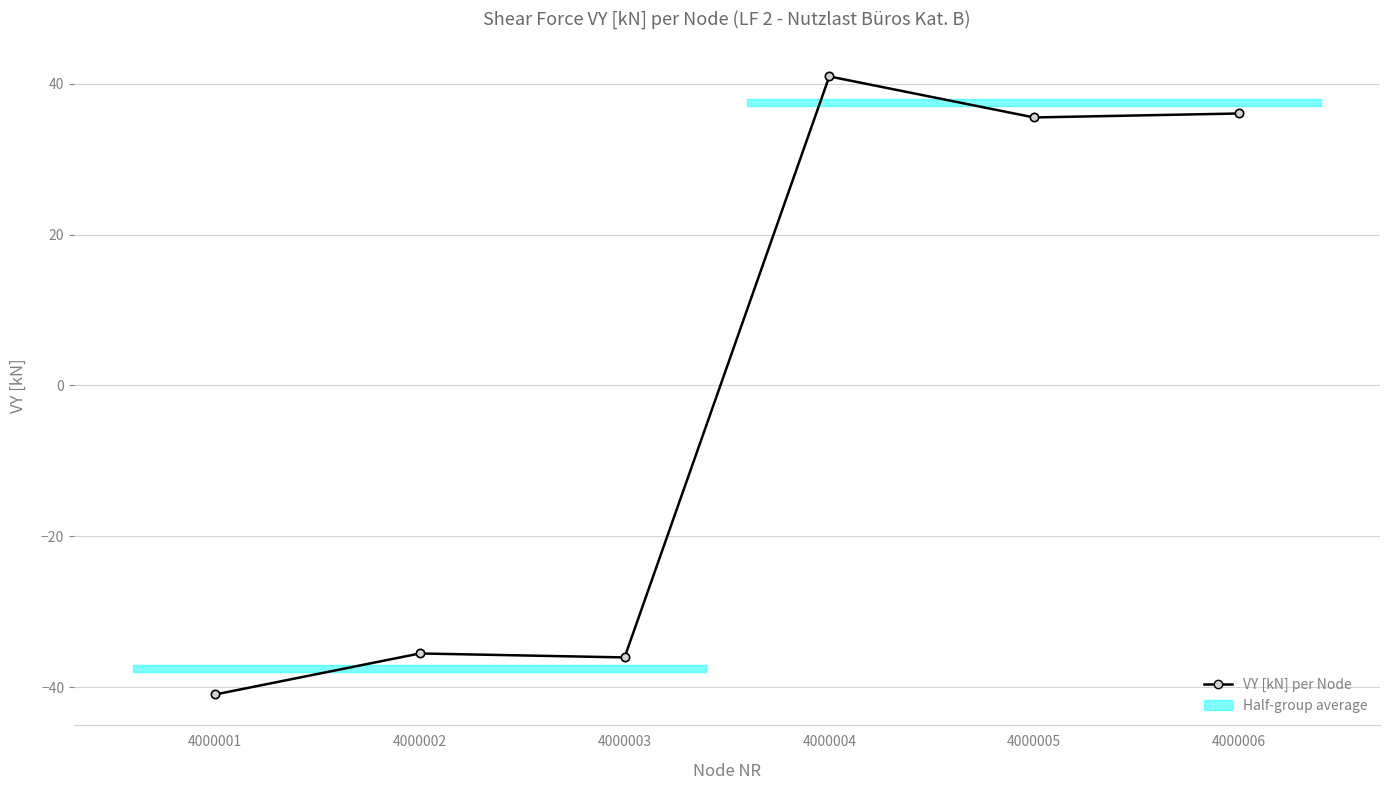

Reading left to right, transcribe all the data shown in this chart.

-41.0	-35.5	-36.0	41.0	35.5	36.0